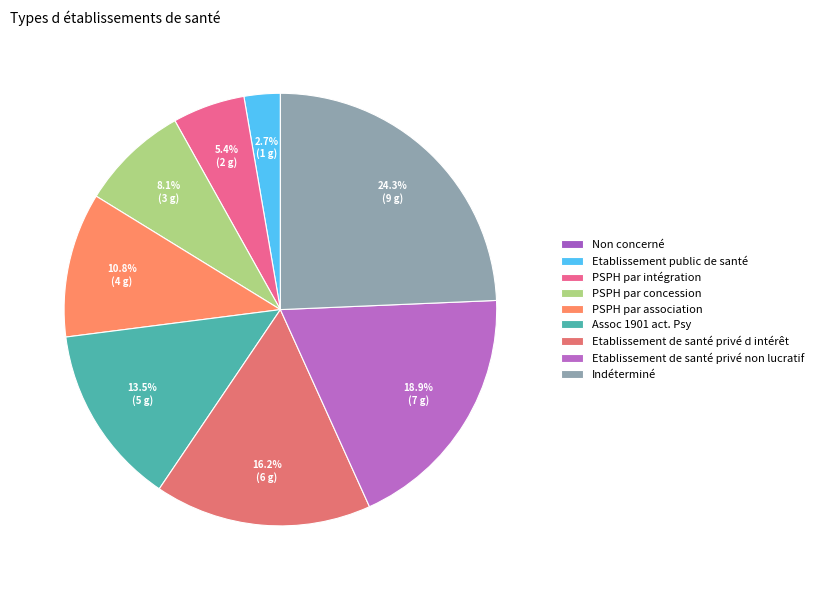

What percentage is the Etablissement de santé privé non lucratif slice, to the nearest percent?

19%